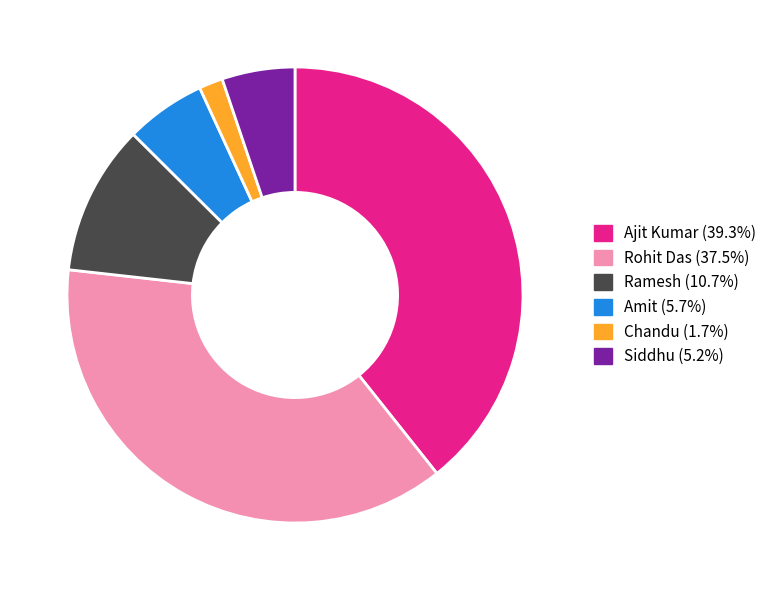

Does any single category account for the majority?

No